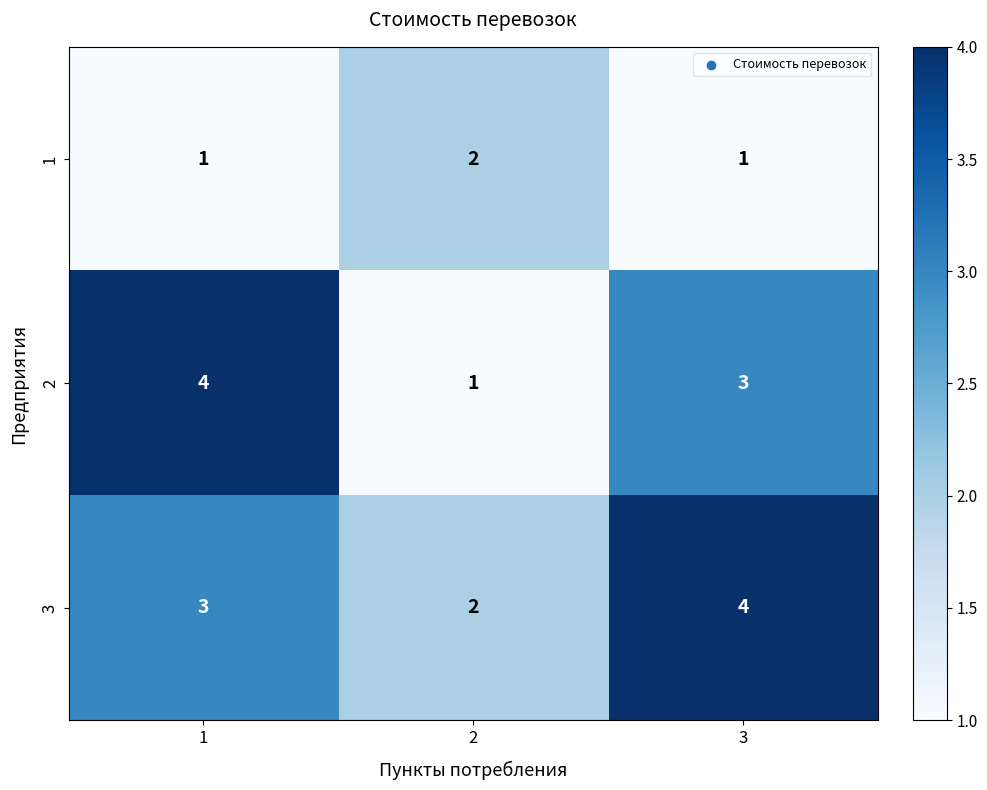

Reading left to right, list all the values displayed in this chart.

1: 1=1	2=2	3=1
2: 1=4	2=1	3=3
3: 1=3	2=2	3=4